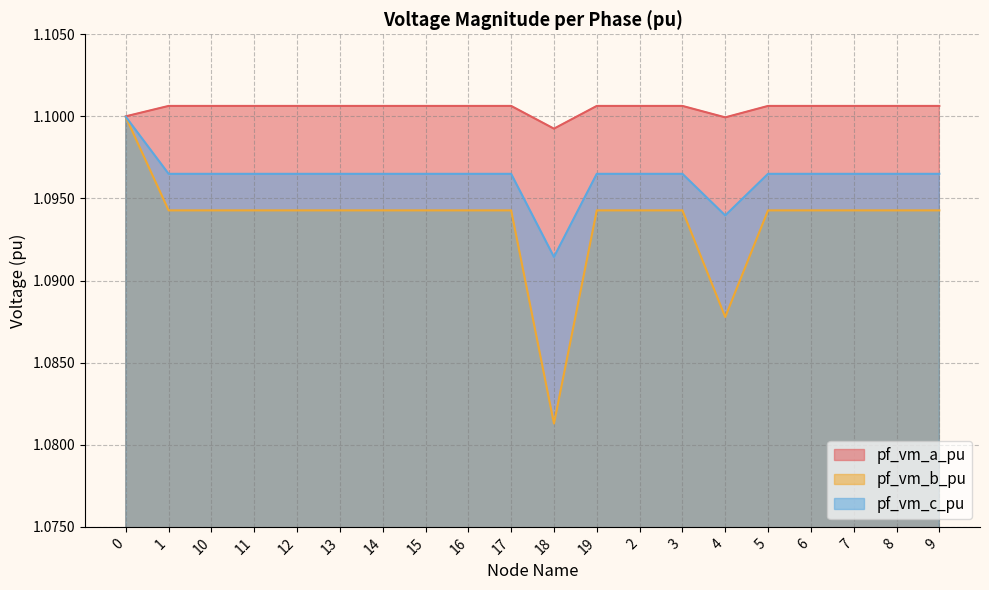

What is the sum of the pf_vm_a_pu values at 12 and 7?

2.2